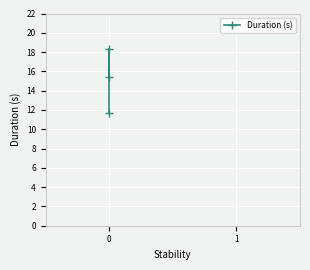

Is it true that the value at 0 is 7.0?

False